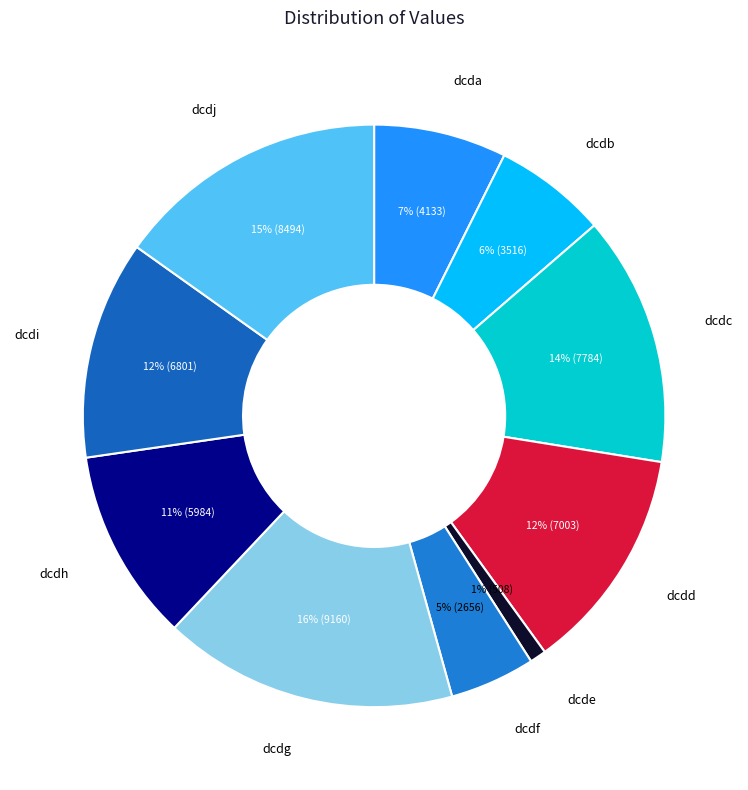

Is it true that dcdd is 18% of the pie?

False